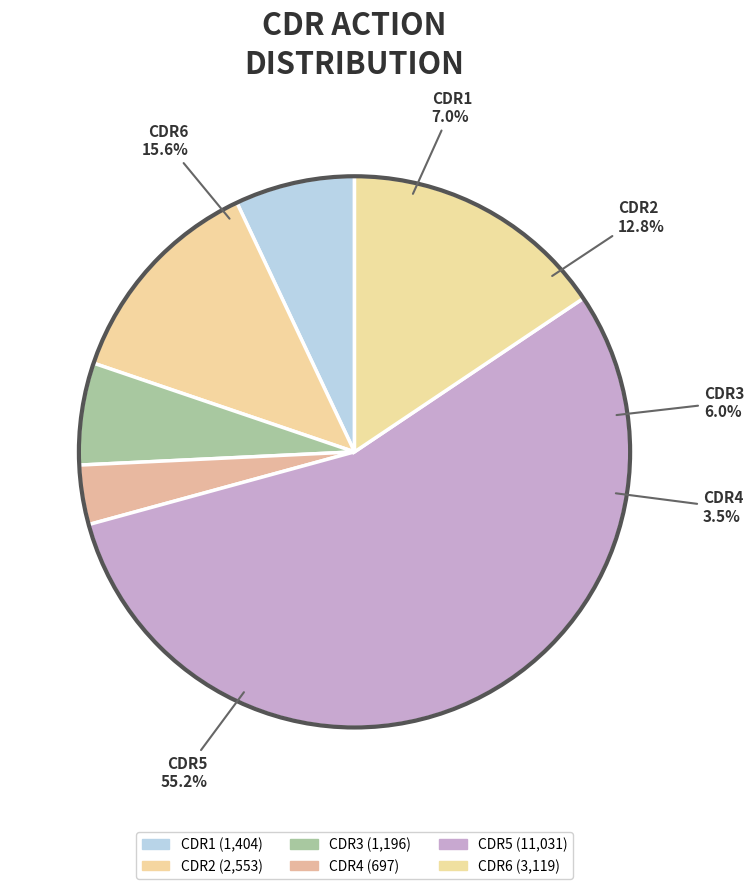

How many segments does this pie chart have?

6